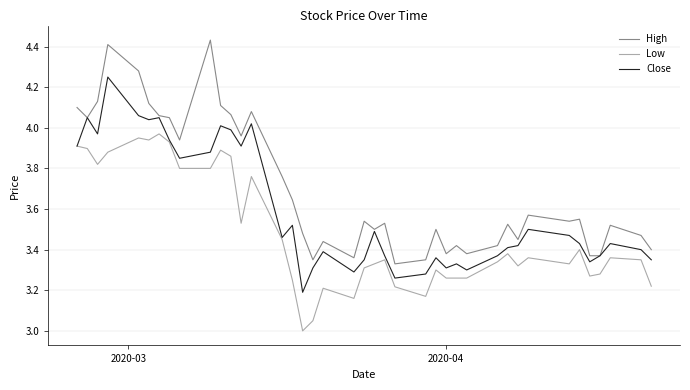

List the series in order of their overall mean, lowest first.

Low, Close, High